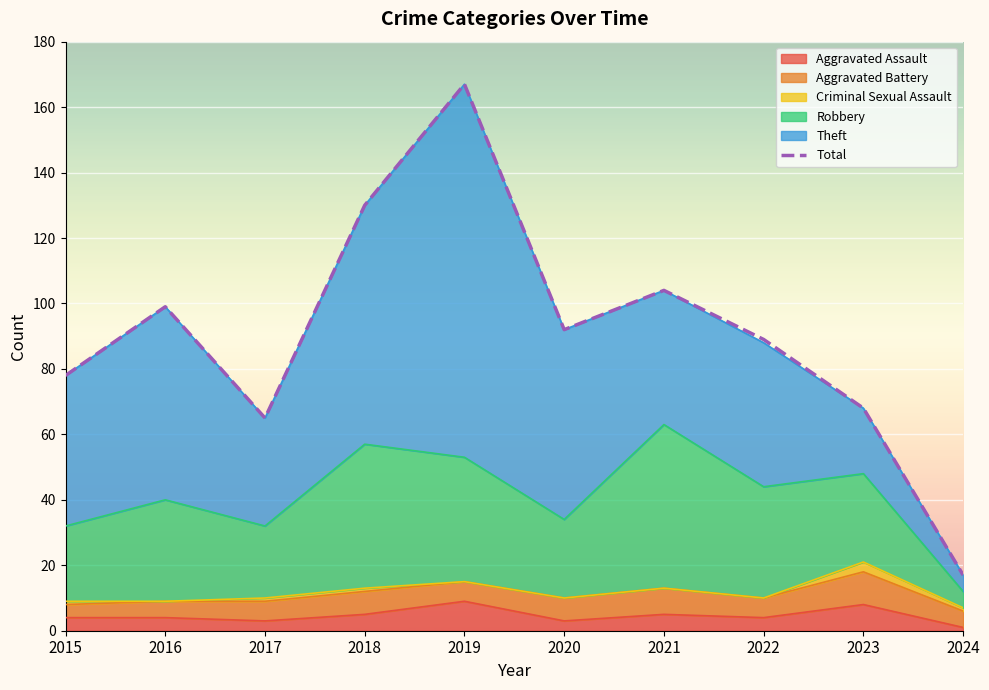

What is the difference between the values at 2021 and 2020?

12